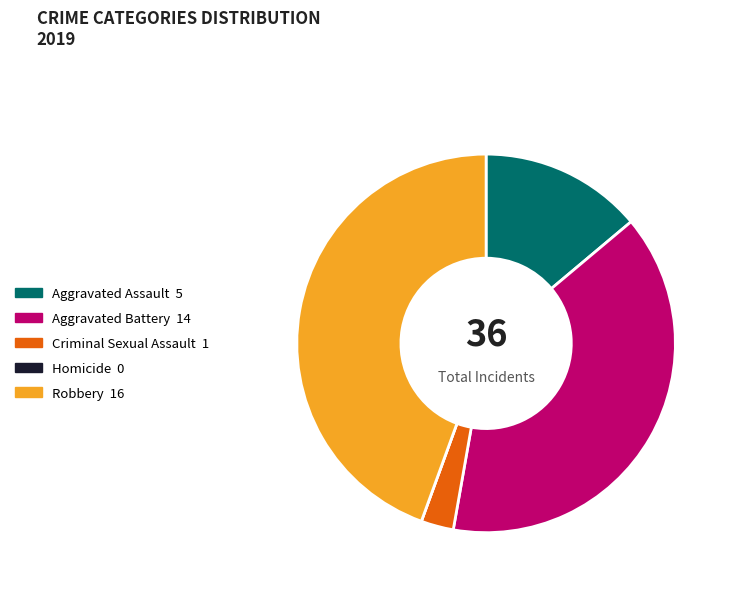

What is the ratio of the value at Robbery 16 to the value at Aggravated Assault 5?

3.2